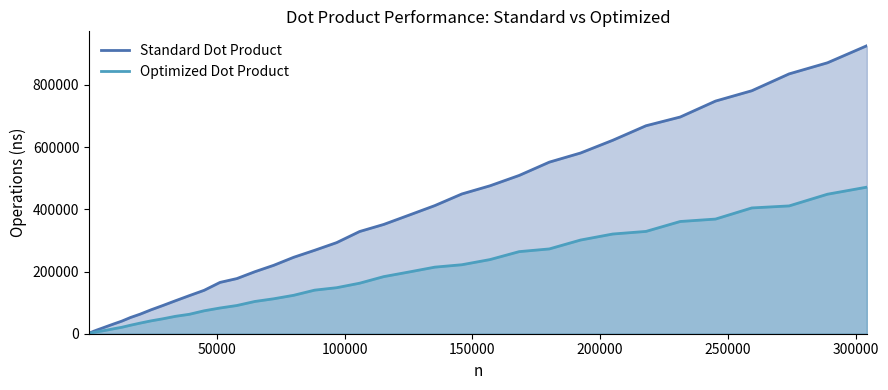

What is the difference between the second highest and second lowest values in the Optimized Dot Product series?

446588